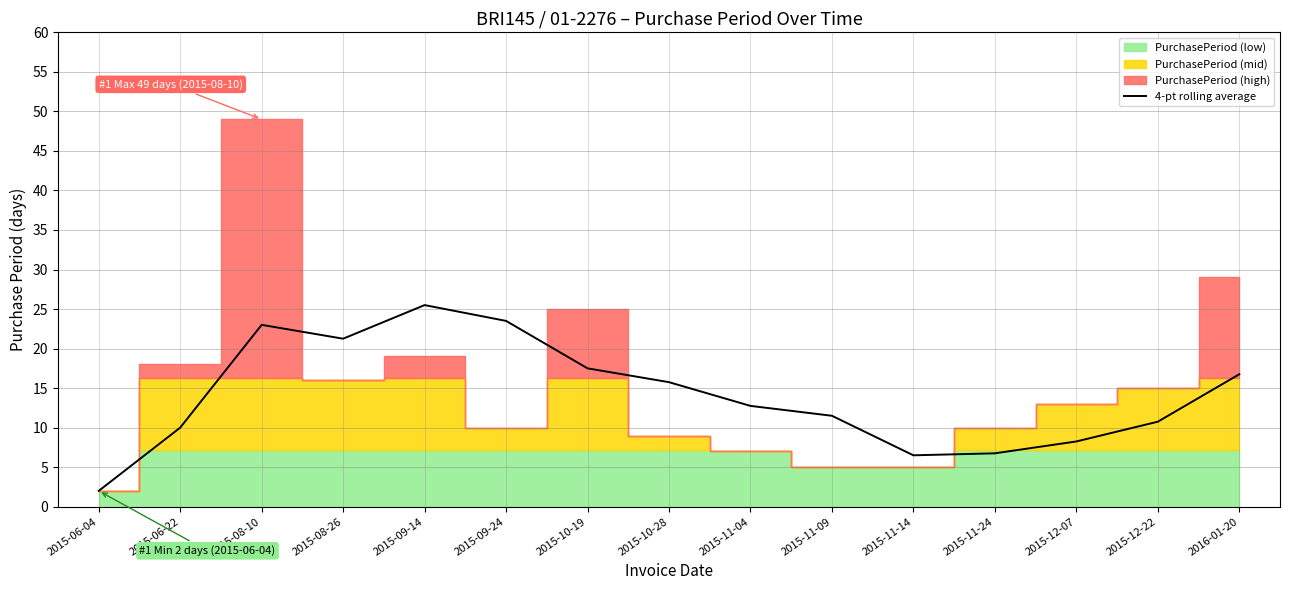

How many points are higher than both their immediate neighbors (excluding endpoints)?

2